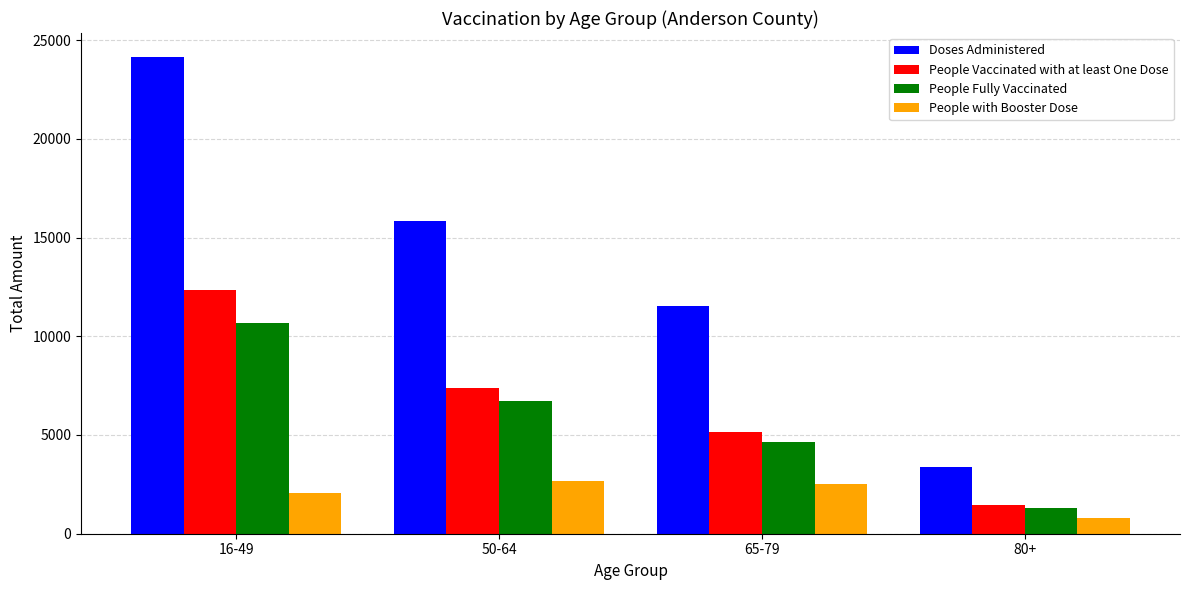

Reading left to right, what are all the values shown in this chart?

Doses Administered: 24149	15846	11555	3365
People Vaccinated with at least One Dose: 12332	7369	5141	1436
People Fully Vaccinated: 10680	6698	4637	1326
People with Booster Dose: 2060	2681	2516	778